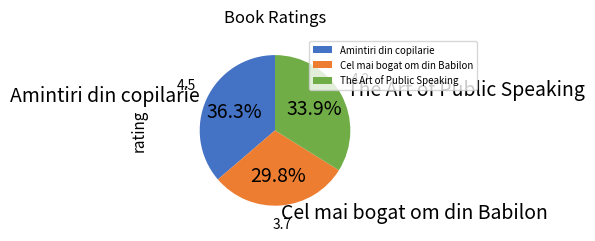

Which has a higher value, rating or The Art of Public Speaking?

rating